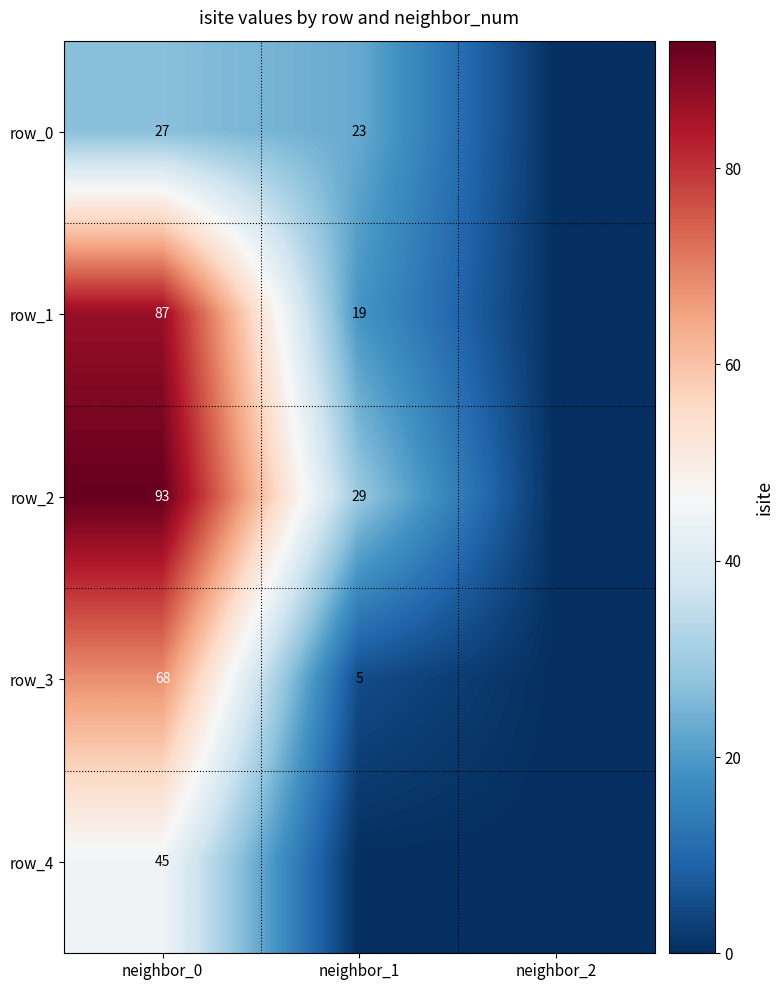

Where does the row_2 series first go above 29?

neighbor_0